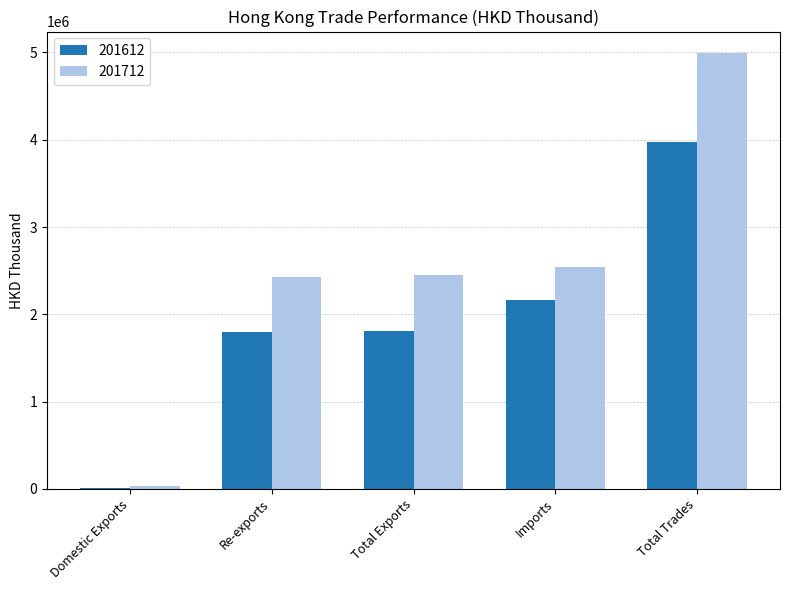

Which series has the largest total across all categories?

201712